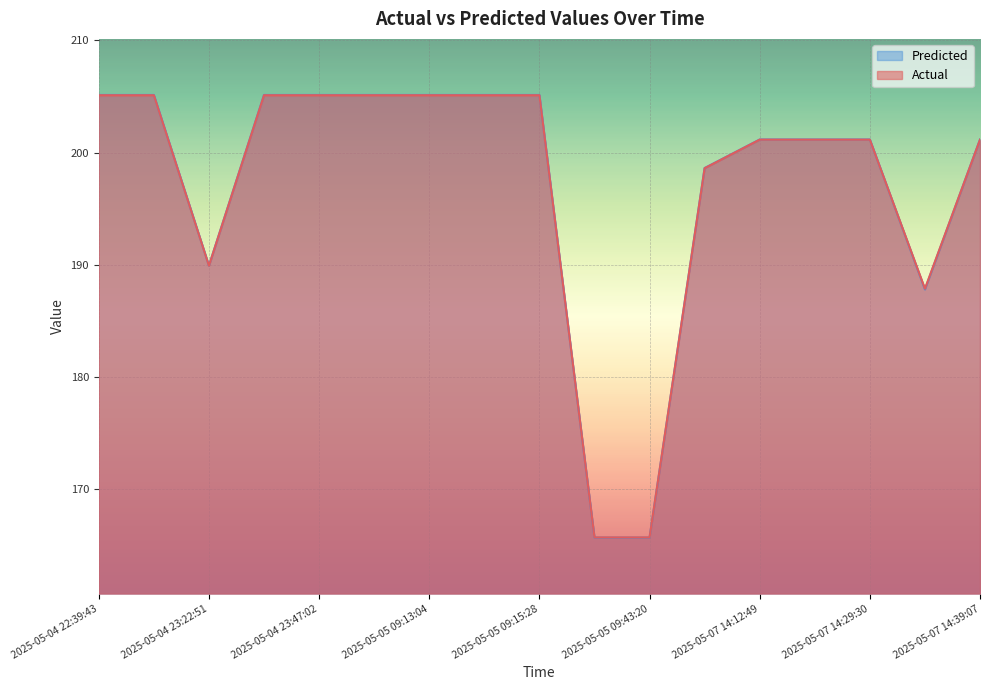

True or false: Actual has a value of 61.4 at 2025-05-05 09:26:49.

False